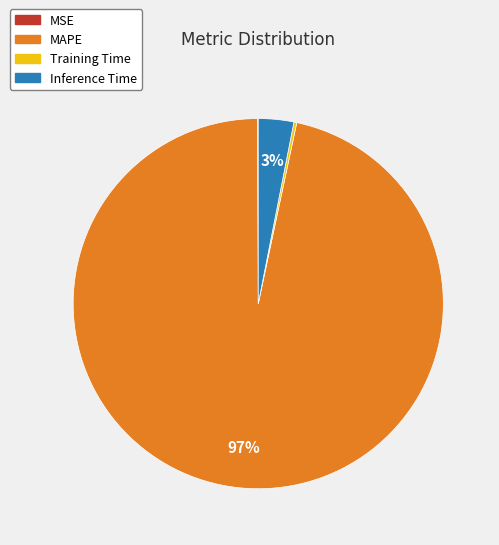

Which has a higher value, Inference Time or MAPE?

MAPE